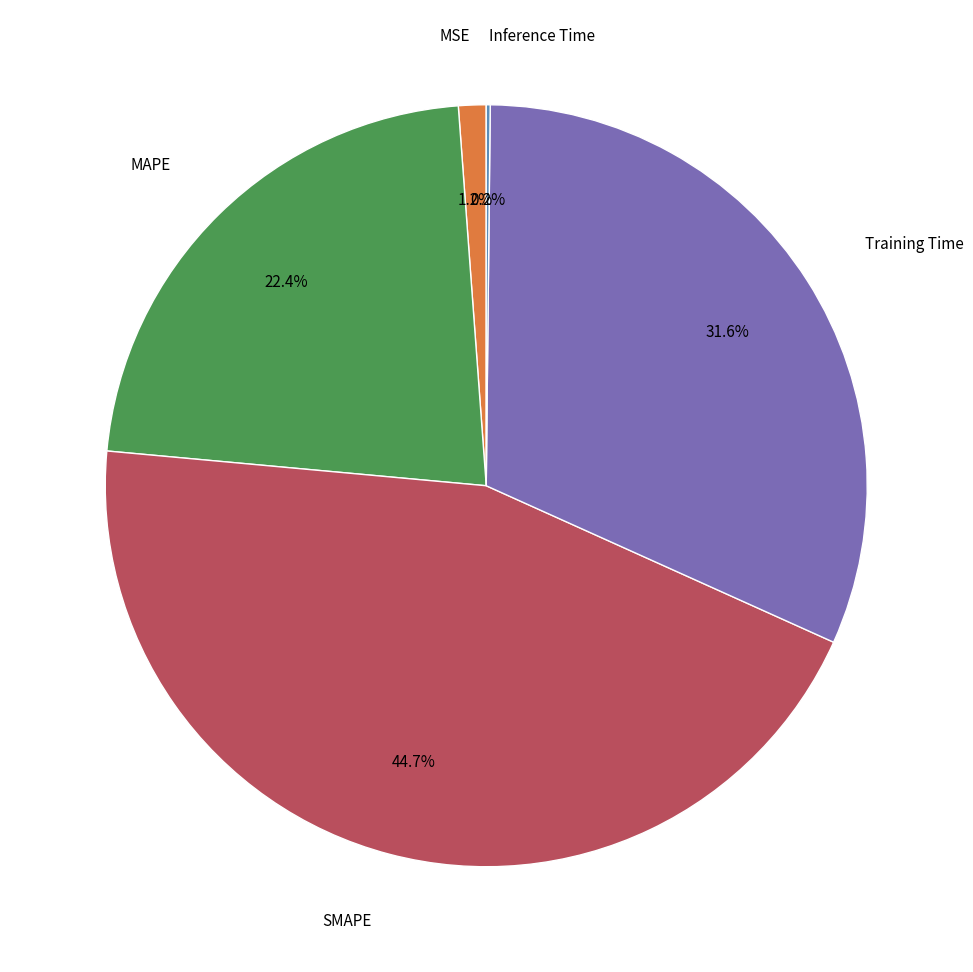

Does any single category account for the majority?

No